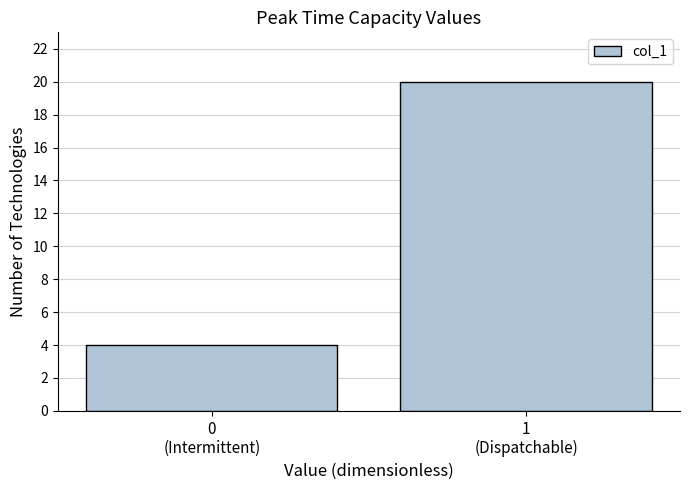

Reading left to right, extract all data points from this chart.

4	20